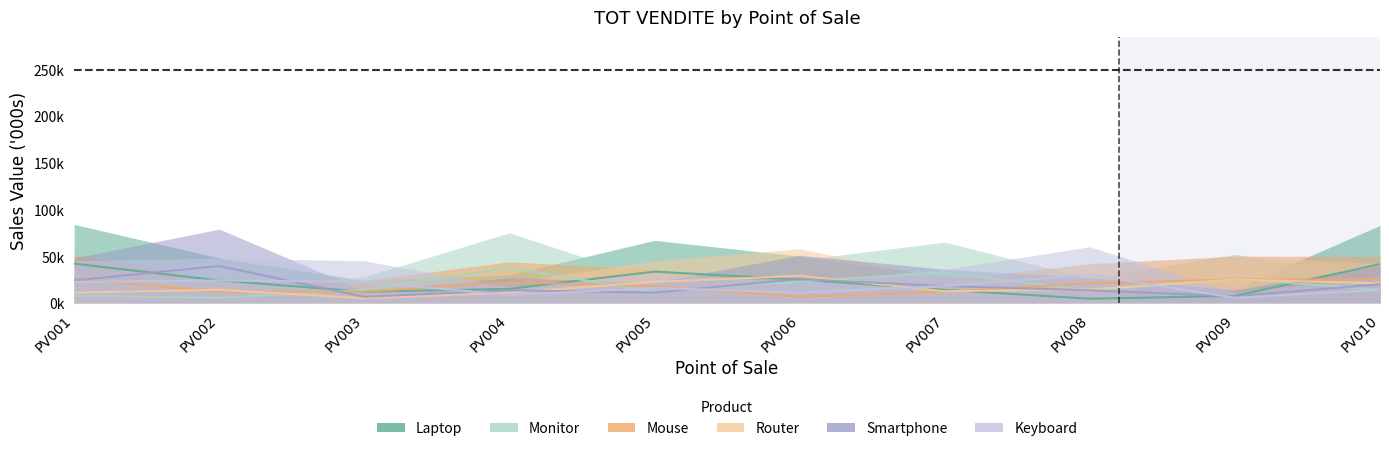

Reading left to right, extract all data points from this chart.

Laptop: PV001=42000	PV002=24000	PV003=12000	PV004=15000	PV005=33500	PV006=25000	PV007=14000	PV008=4500	PV009=7500	PV010=41500
Monitor: PV001=7500	PV002=5500	PV003=14000	PV004=37500	PV005=12000	PV006=23000	PV007=32500	PV008=13000	PV009=26000	PV010=14000
Mouse: PV001=26000	PV002=12000	PV003=12000	PV004=22000	PV005=18000	PV006=6500	PV007=12000	PV008=21000	PV009=25000	PV010=25000
Router: PV001=11000	PV002=14000	PV003=5000	PV004=11000	PV005=22500	PV006=29000	PV007=12500	PV008=14500	PV009=25000	PV010=21000
Smartphone: PV001=24000	PV002=39500	PV003=6500	PV004=13500	PV005=11000	PV006=25500	PV007=18000	PV008=13500	PV009=7000	PV010=20000
Keyboard: PV001=22500	PV002=24000	PV003=22500	PV004=8500	PV005=16000	PV006=11000	PV007=18000	PV008=30000	PV009=5500	PV010=14000